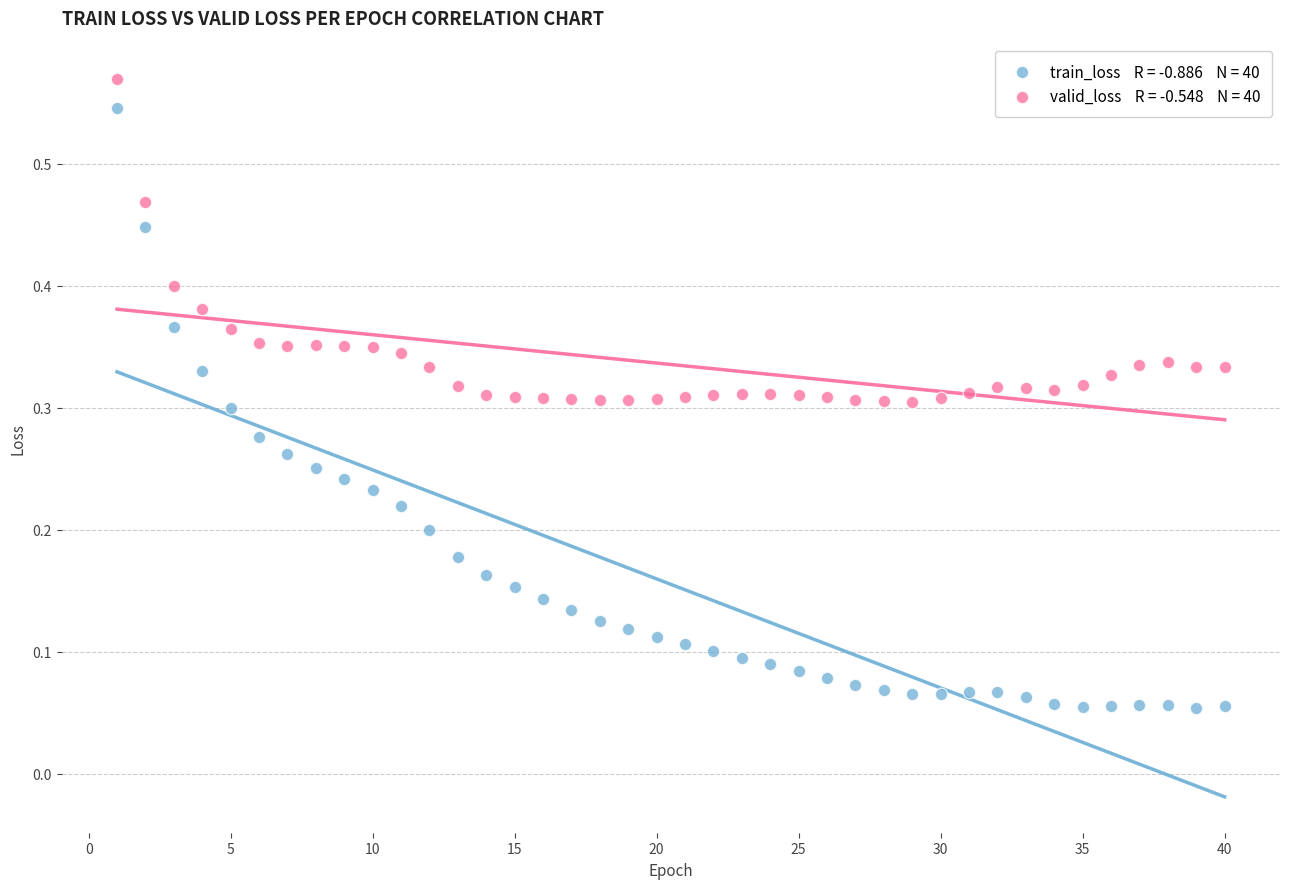

Across all data points, what is the range of X values (max minus min)?

39.0